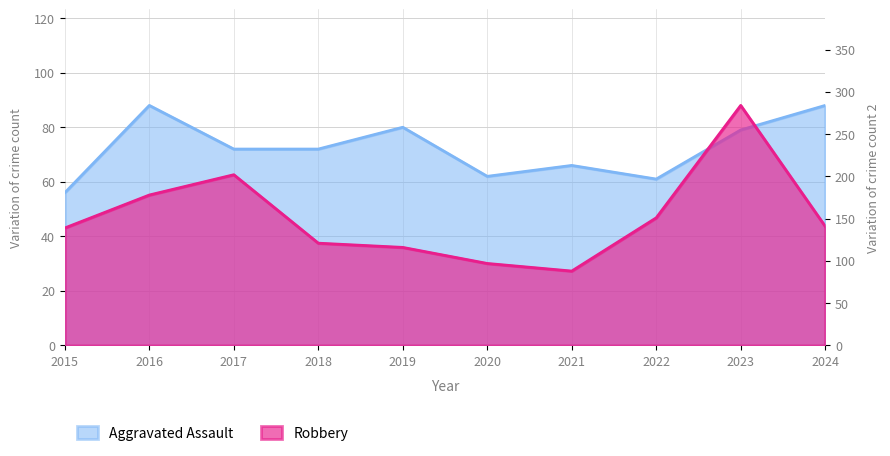

Reading right to left, what are all the values shown in this chart?

Aggravated Assault: 2024=88	2023=79	2022=61	2021=66	2020=62	2019=80	2018=72	2017=72	2016=88	2015=56
Robbery: 2024=141	2023=284	2022=151	2021=88	2020=97	2019=116	2018=121	2017=202	2016=178	2015=139